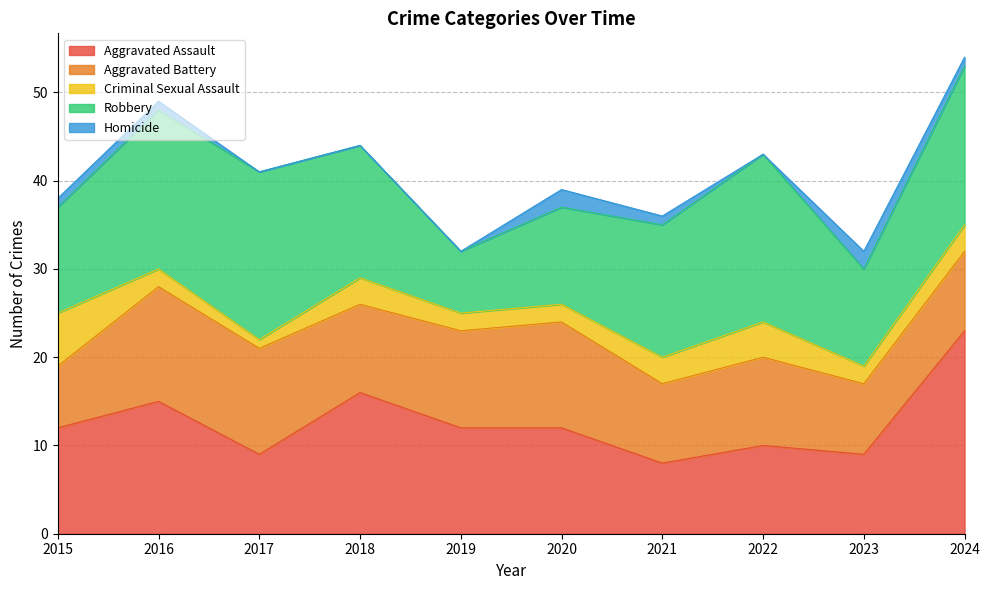

What is the greatest value displayed?

23